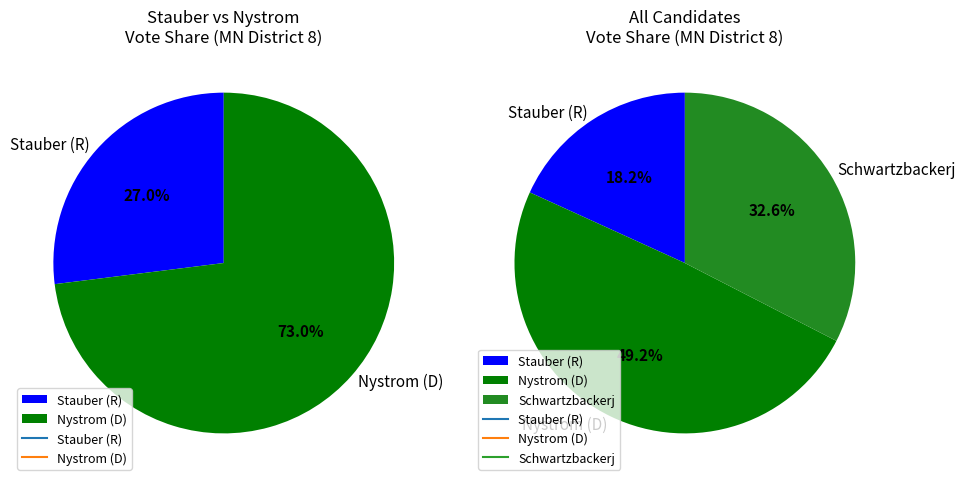

The Hubbard slice represents 10% of the pie. True or false?

False